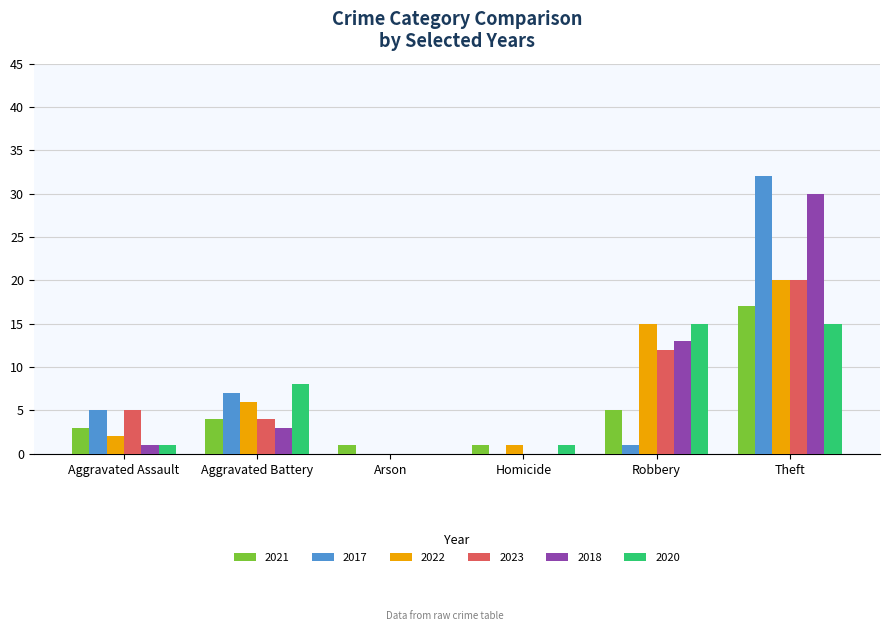

At which category is the sum across all series the highest?

Theft